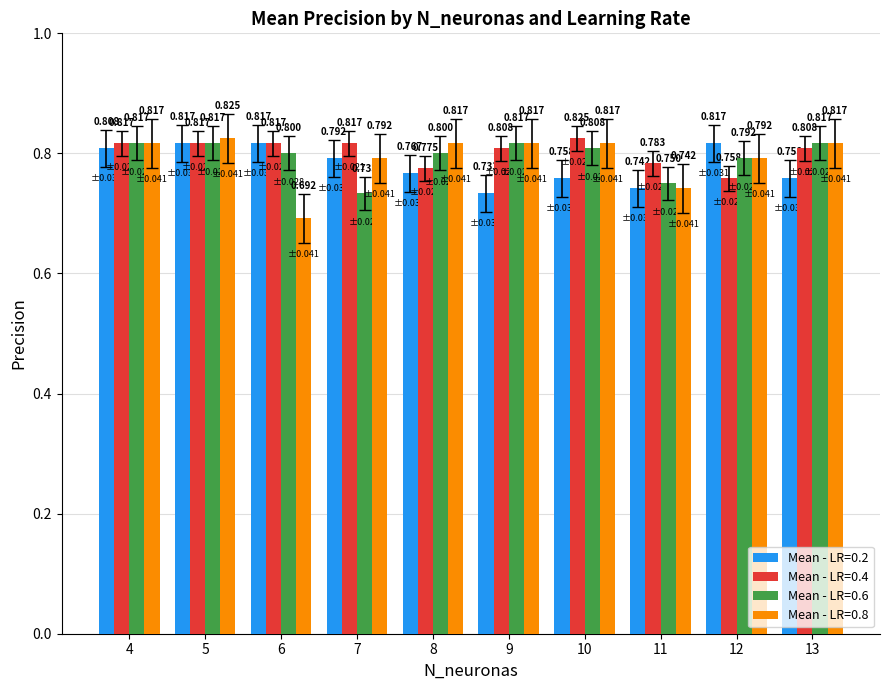

Does the chart contain any negative values?

No